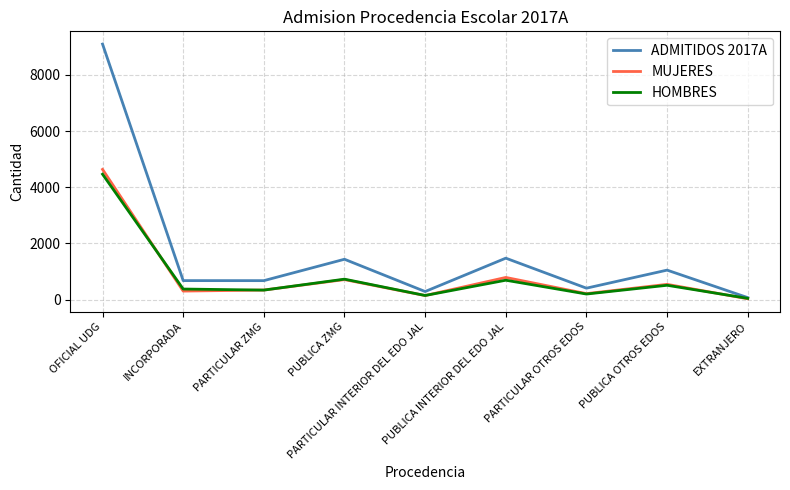

List the series in order of their peak value, lowest first.

HOMBRES, MUJERES, ADMITIDOS 2017A